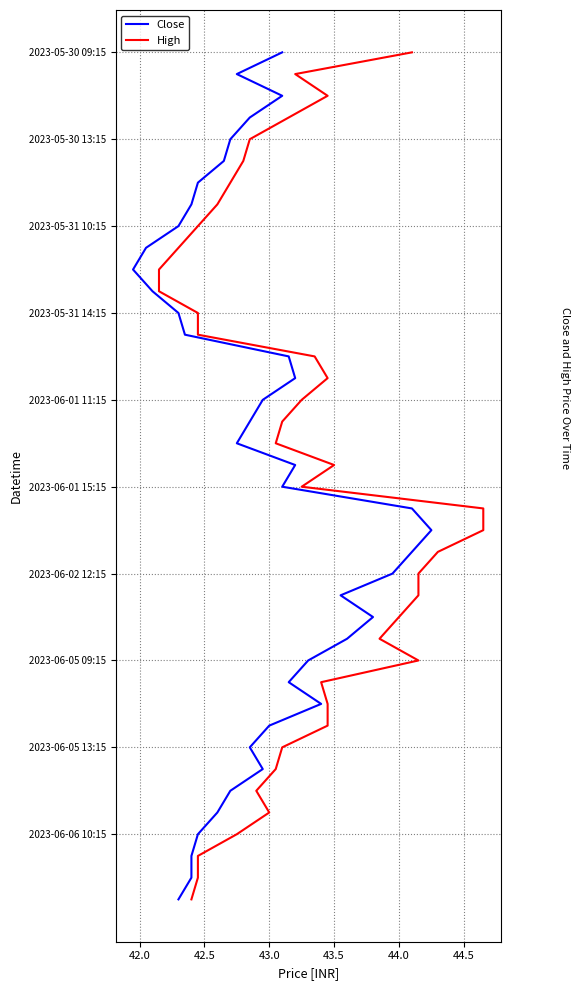

True or false: High and Close intersect in this chart.

False